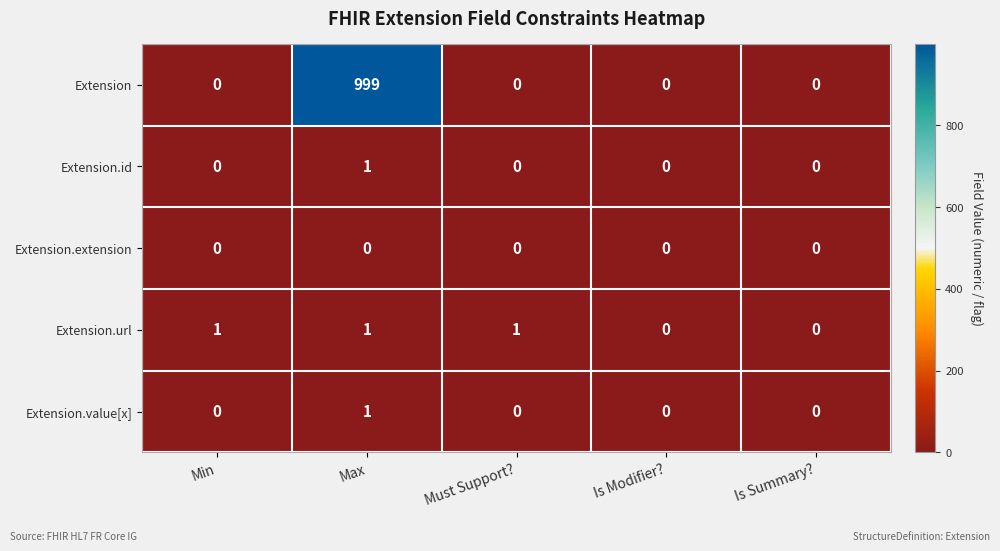

How many data points does each series have?

5